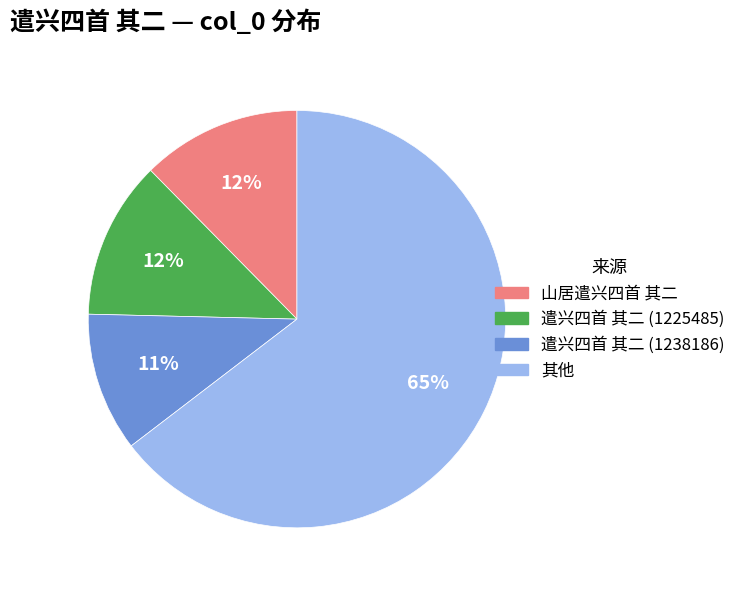

Between 遣兴四首 其二 (1225485) and 遣兴四首 其二 (1238186), which is larger?

遣兴四首 其二 (1225485)